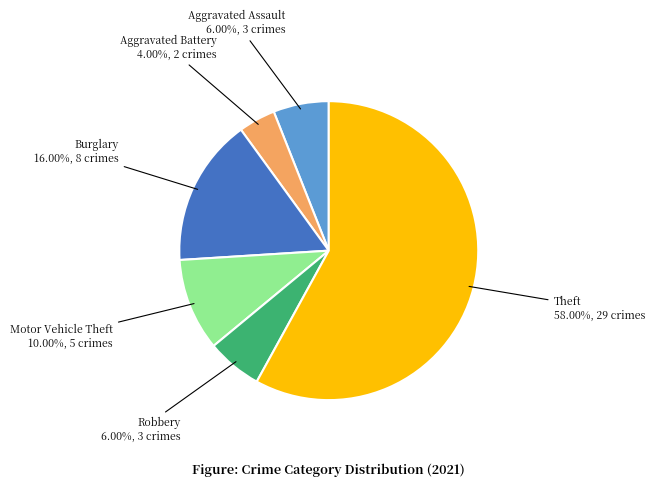

True or false: Motor Vehicle Theft accounts for 1% of the total.

False